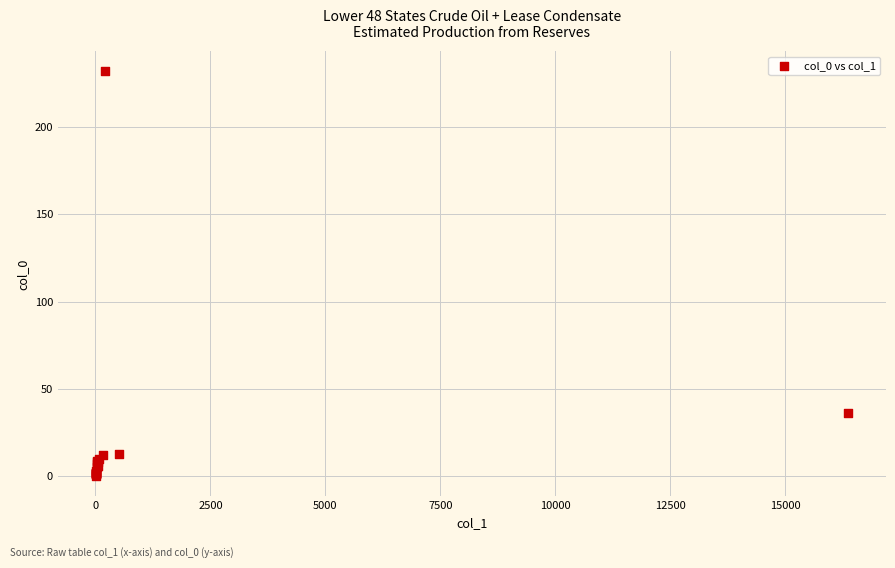

What Y value in the scatter plot is closest to 116?

36